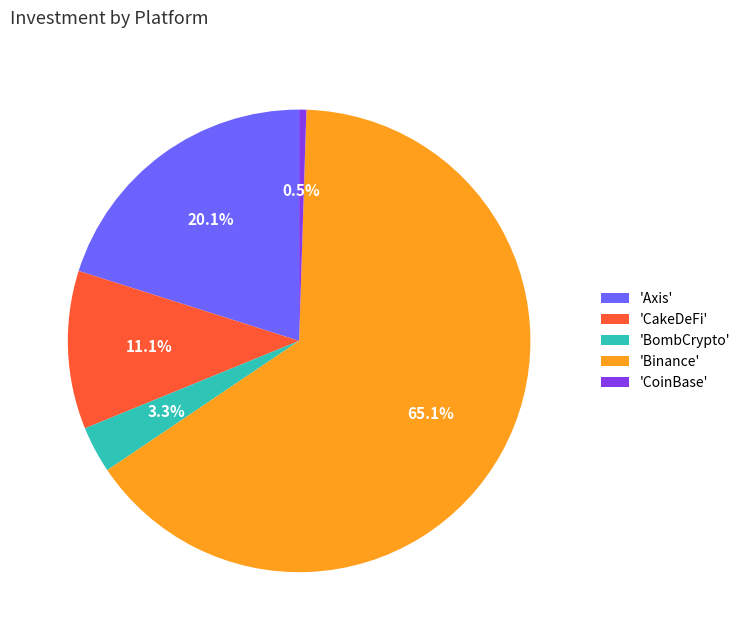

How much of the chart is everything except 'Axis'?

79.9%